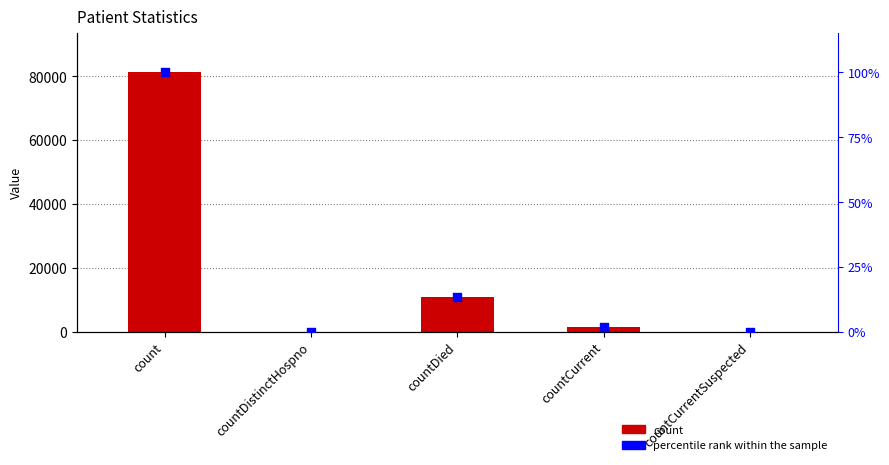

What is the total value across all series at countCurrent?

2596